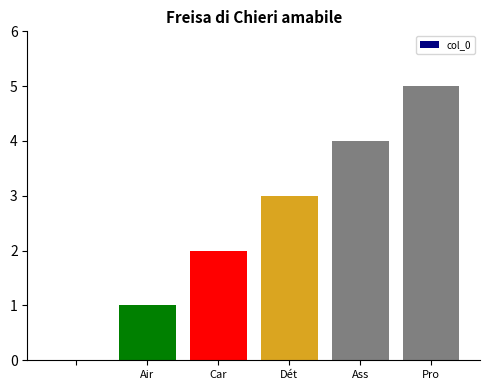

What is the greatest value displayed?

5